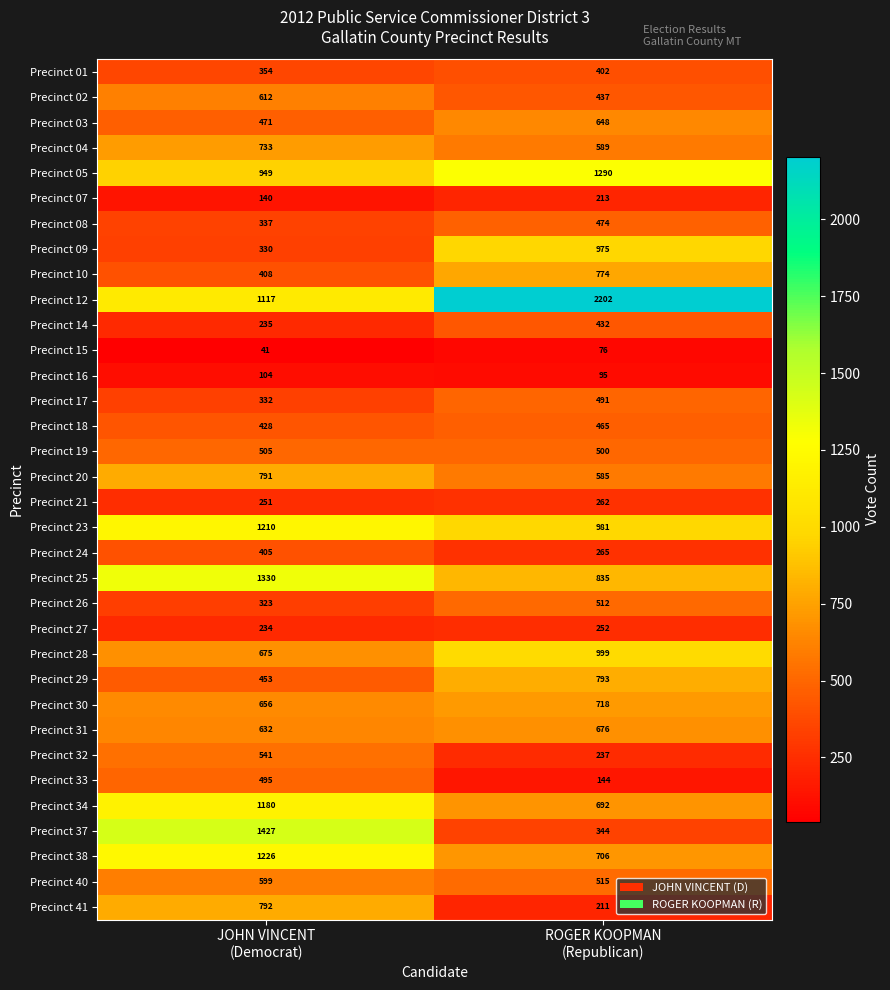

Which series has the widest spread of values?

Precinct 12